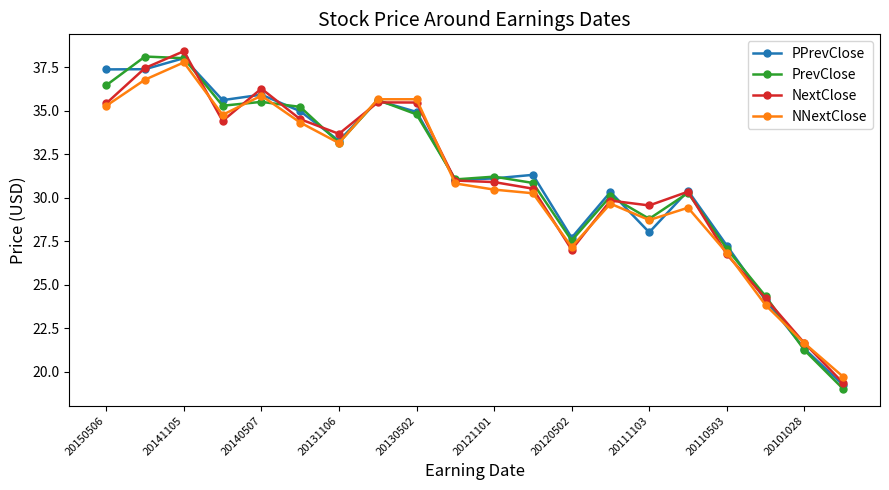

True or false: PPrevClose has more than 2 interior local peaks.

True